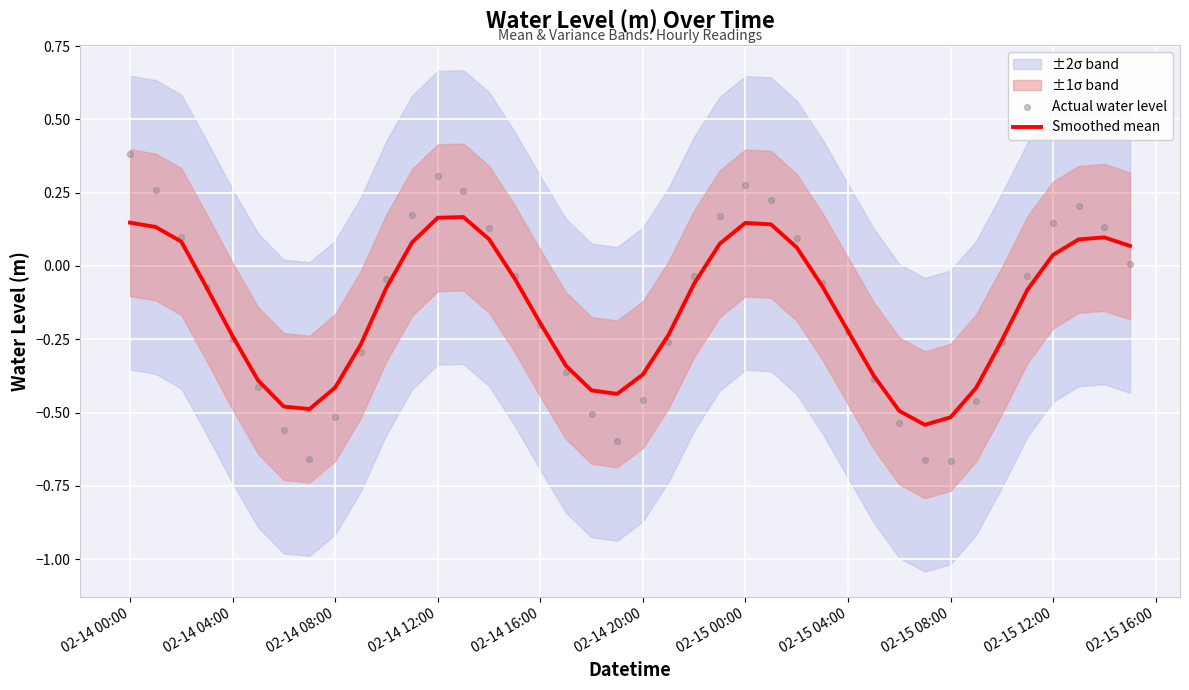

Which series contains the lowest Y value?

Actual water level